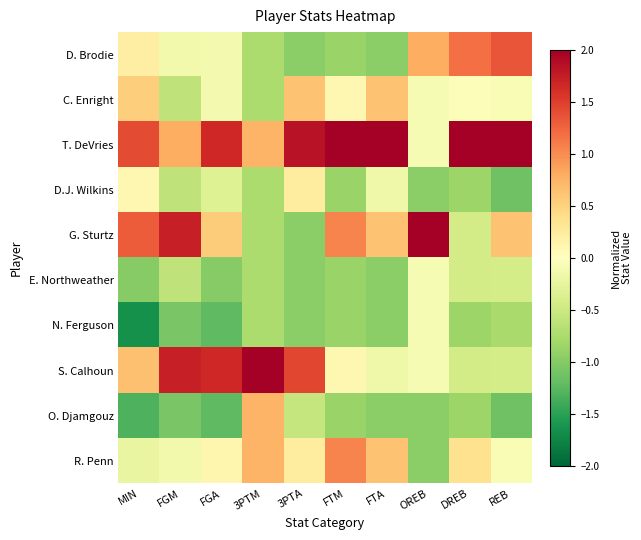

At MIN, list the series in order from largest to smallest.

T. DeVries, G. Sturtz, S. Calhoun, C. Enright, D. Brodie, D.J. Wilkins, R. Penn, E. Northweather, O. Djamgouz, N. Ferguson